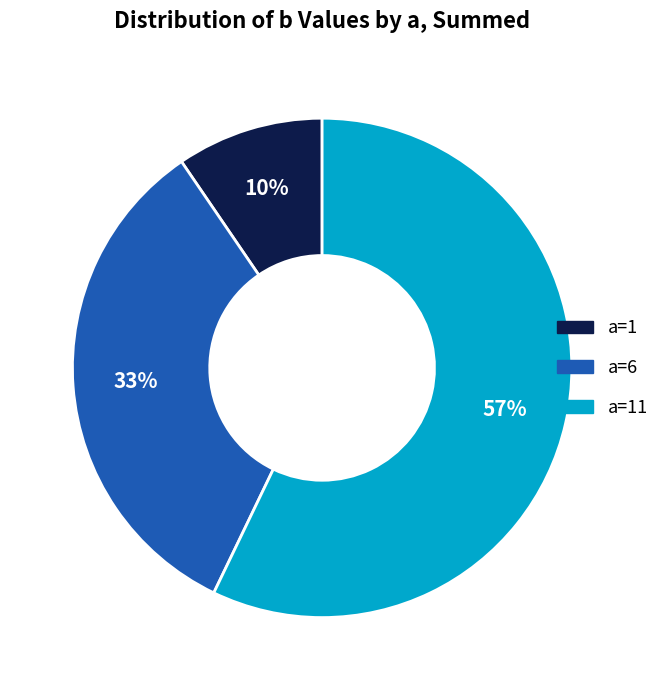

What percentage is the a=6 slice, to the nearest percent?

33%